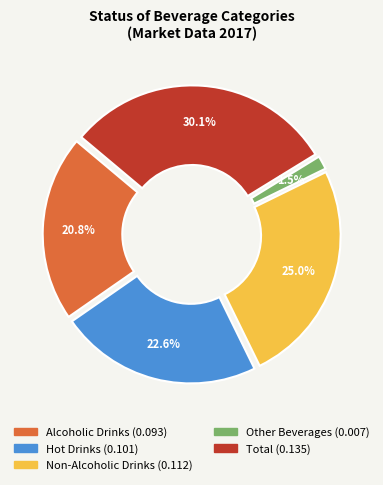

Count the number of slices in the pie.

5